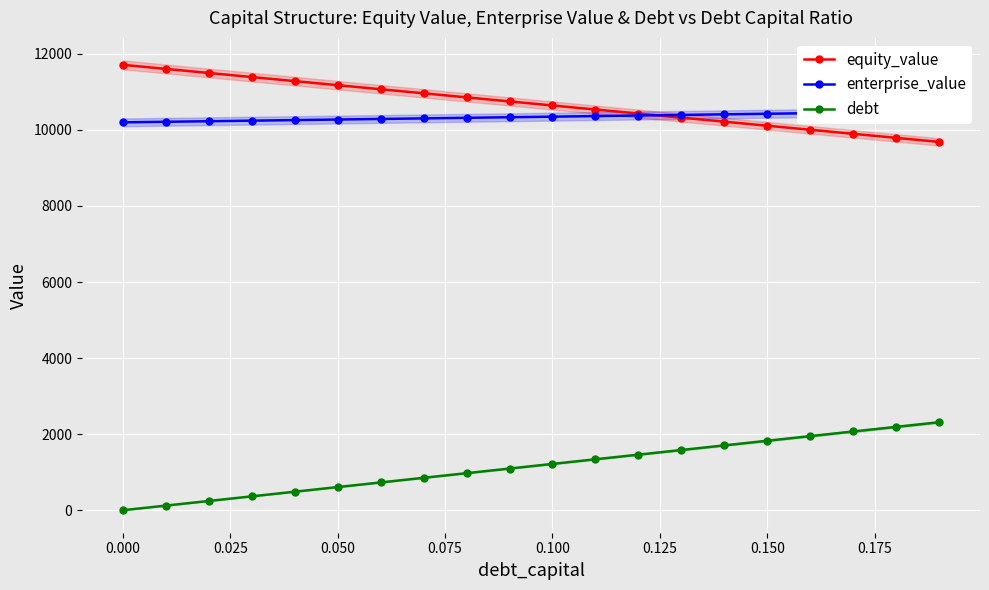

At how many categories does at least one series exceed 1328?

20